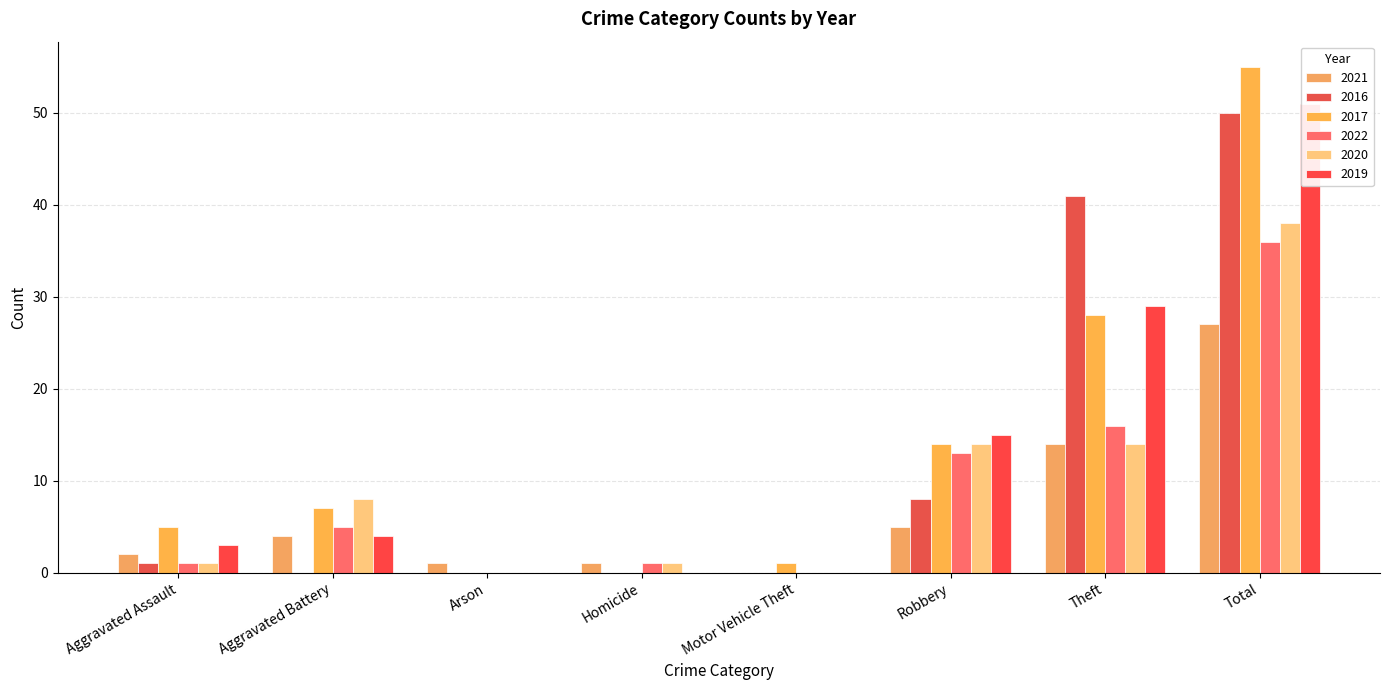

True or false: 2019 has a value of 6 at Aggravated Battery.

False